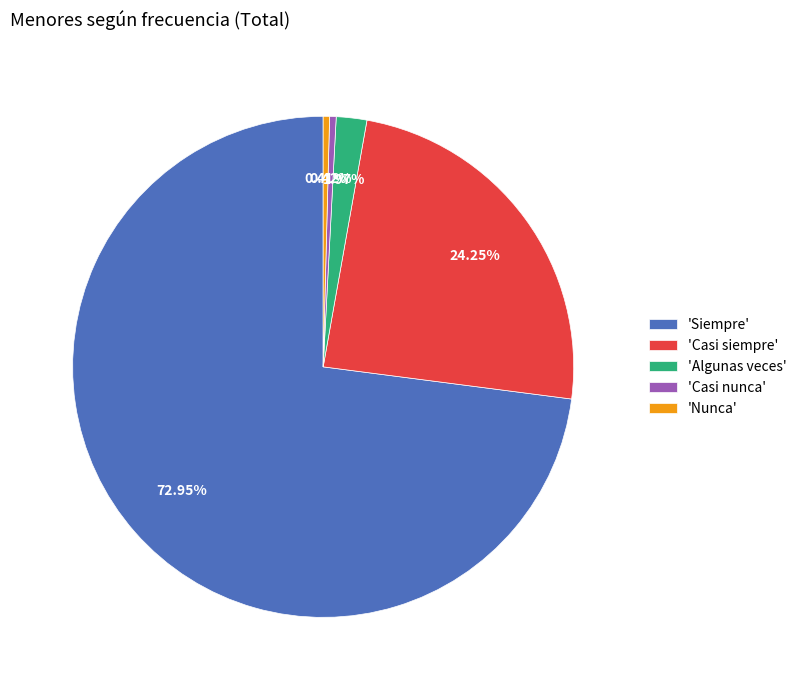

How many slices are in this pie chart?

5